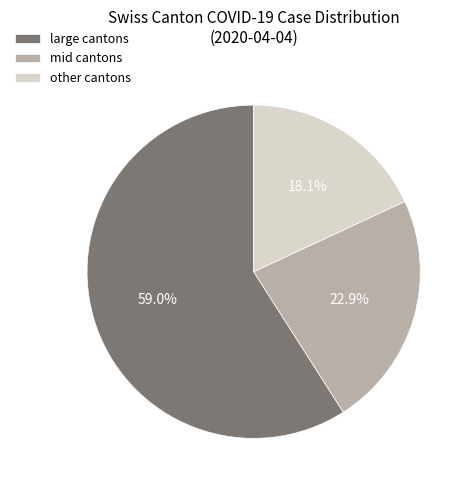

Count the number of slices in the pie.

3